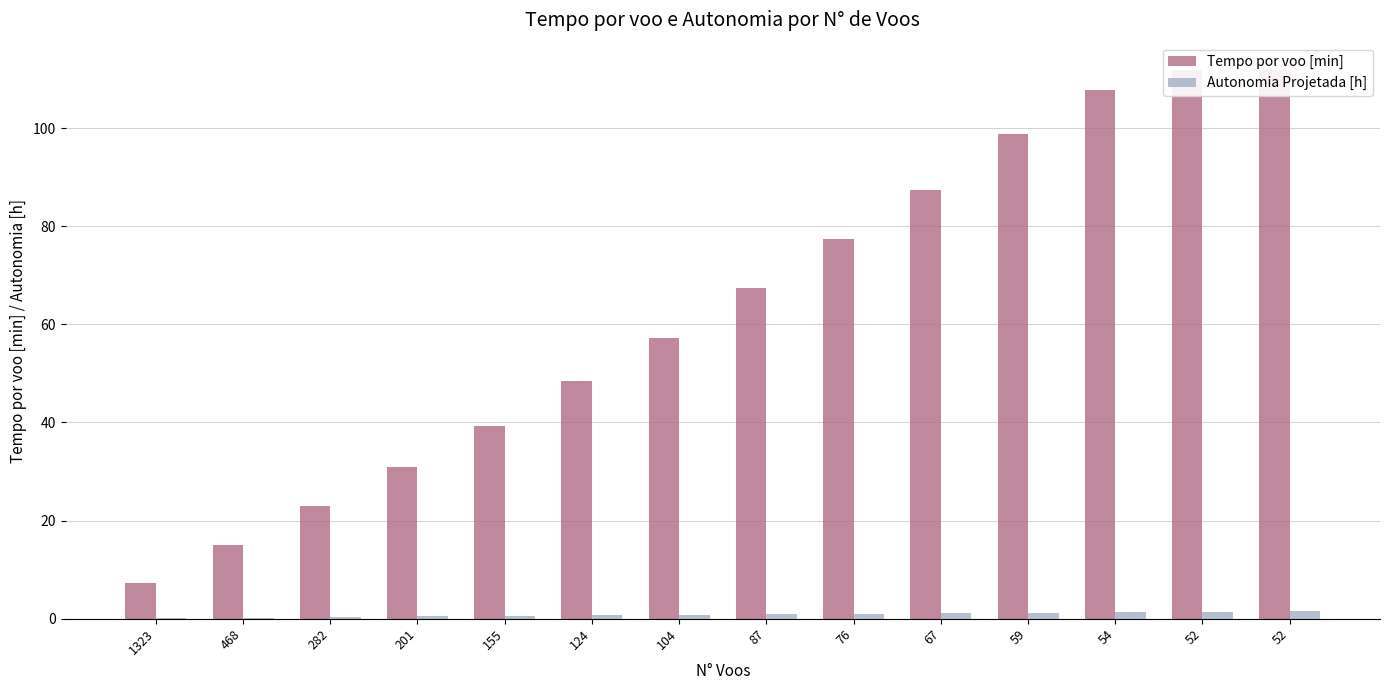

What is the value of the Autonomia Projetada [h] bar at the 14th from the left?

1.4